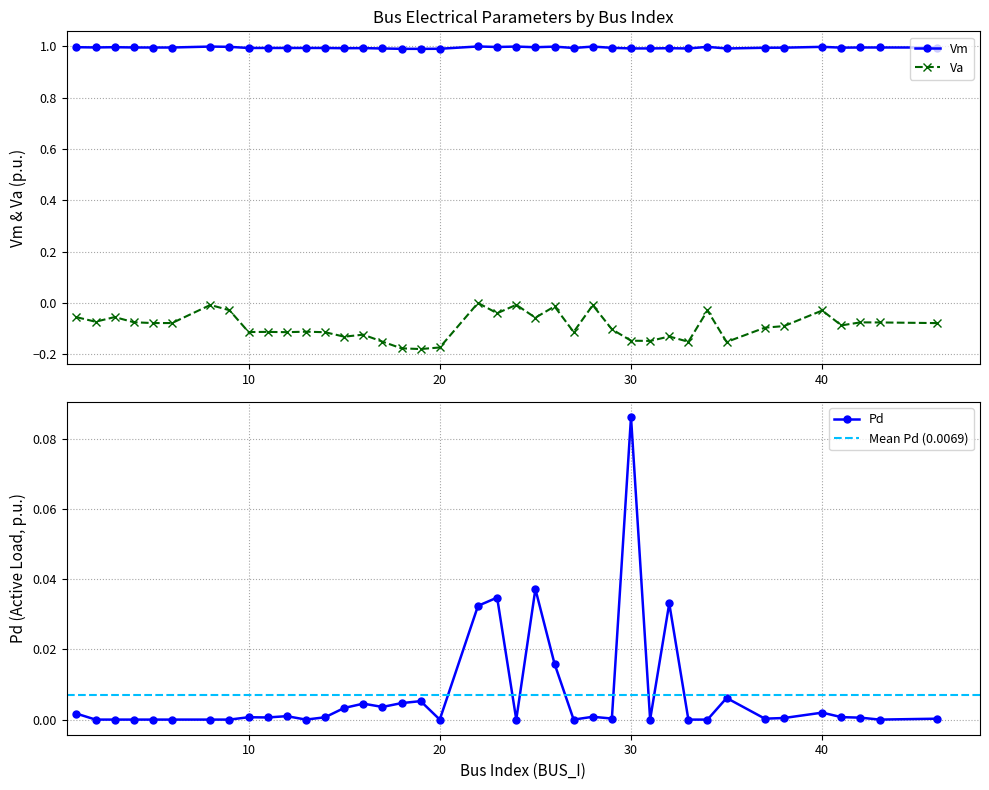

How many negative values does the Va series have?

39